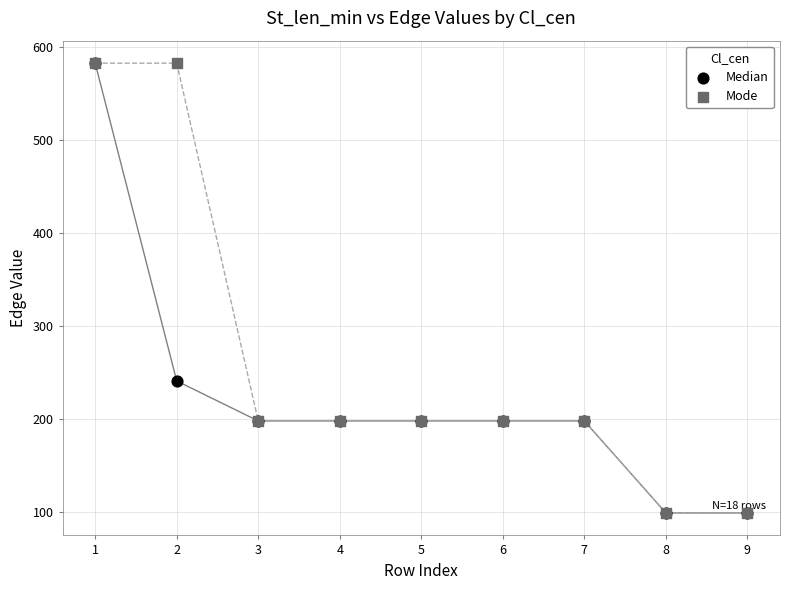

In the Mode series, what Y value is closest to 341?

198